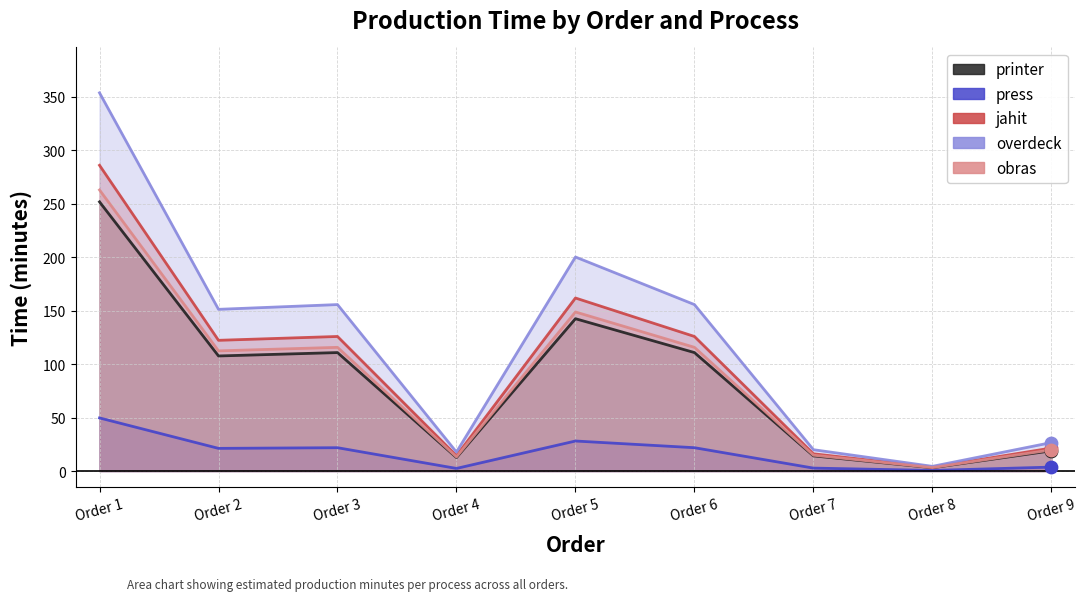

At how many categories does at least one series exceed 31?

5